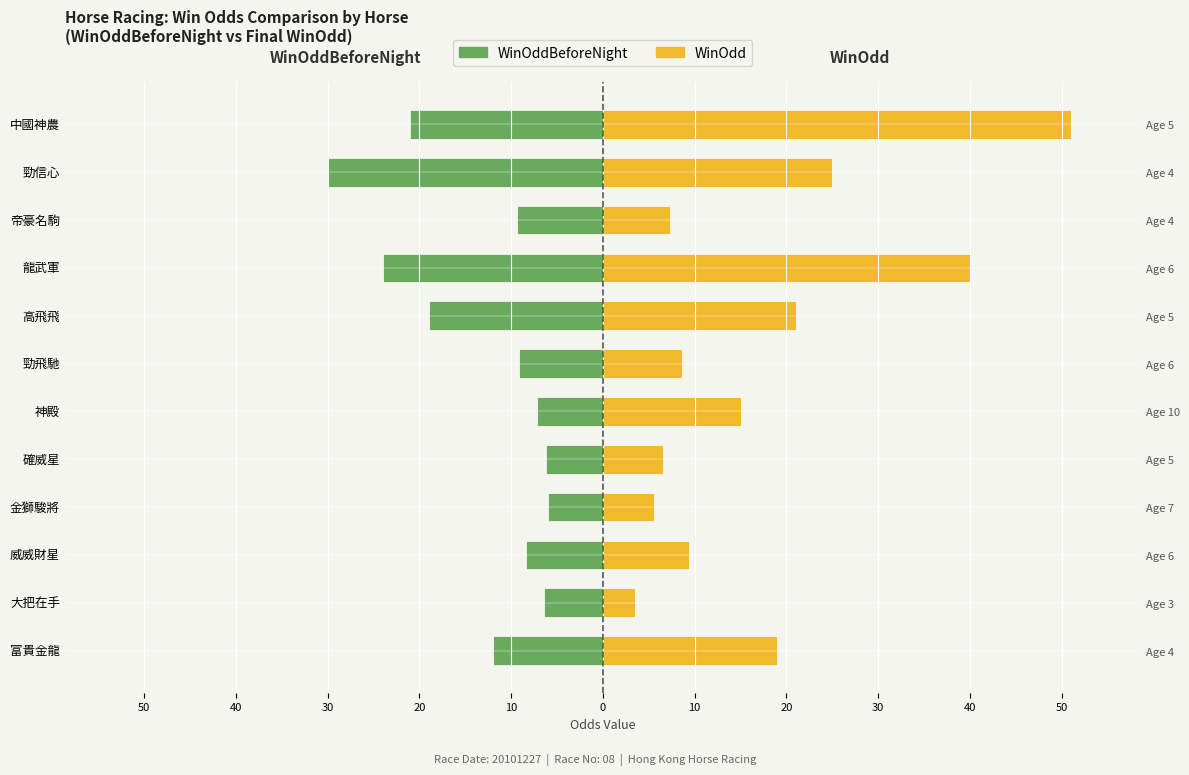

At how many categories does at least one series exceed 45?

1